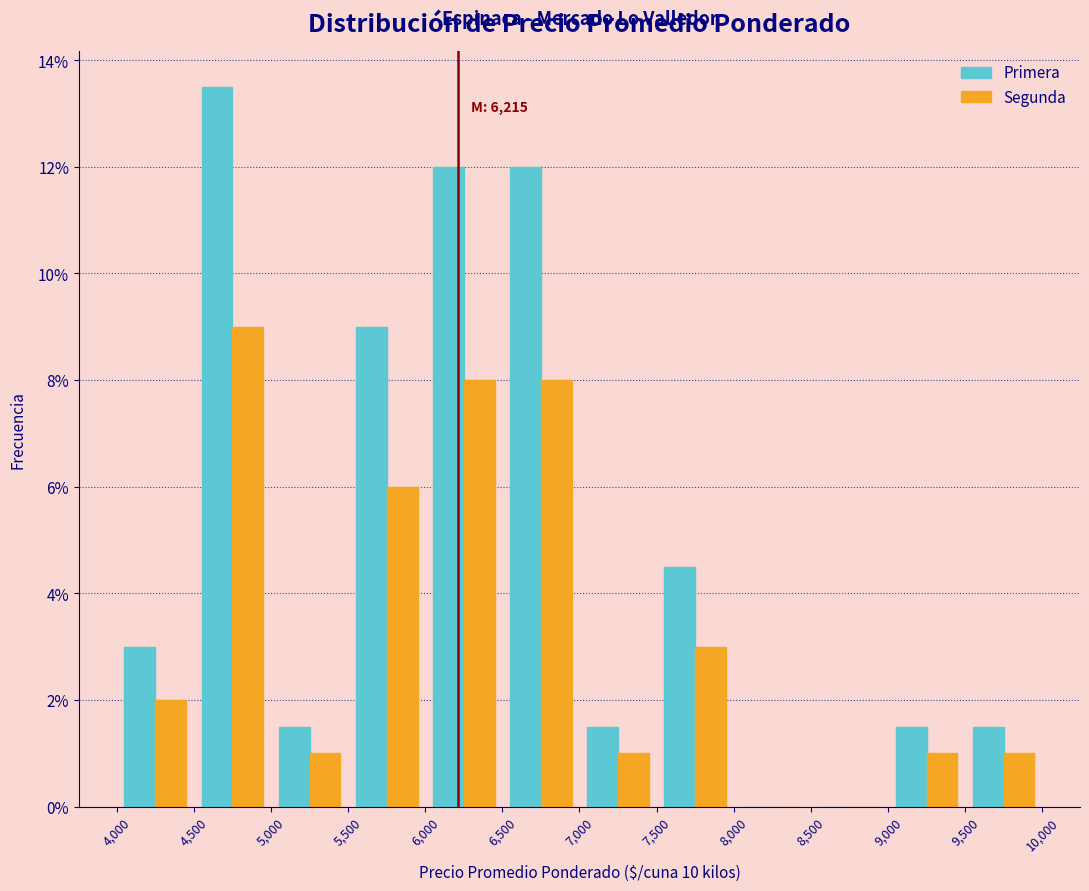

In the Primera series, which range on the x-axis has the tallest bar?

4,500 to 5,000